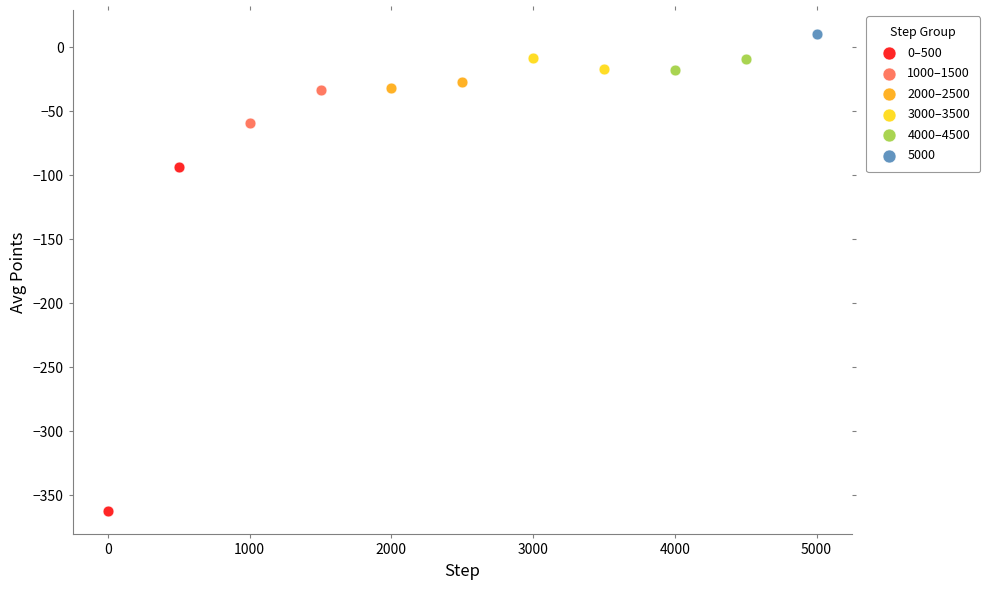

What are all the series names shown in the legend?

0–500, 1000–1500, 2000–2500, 3000–3500, 4000–4500, 5000